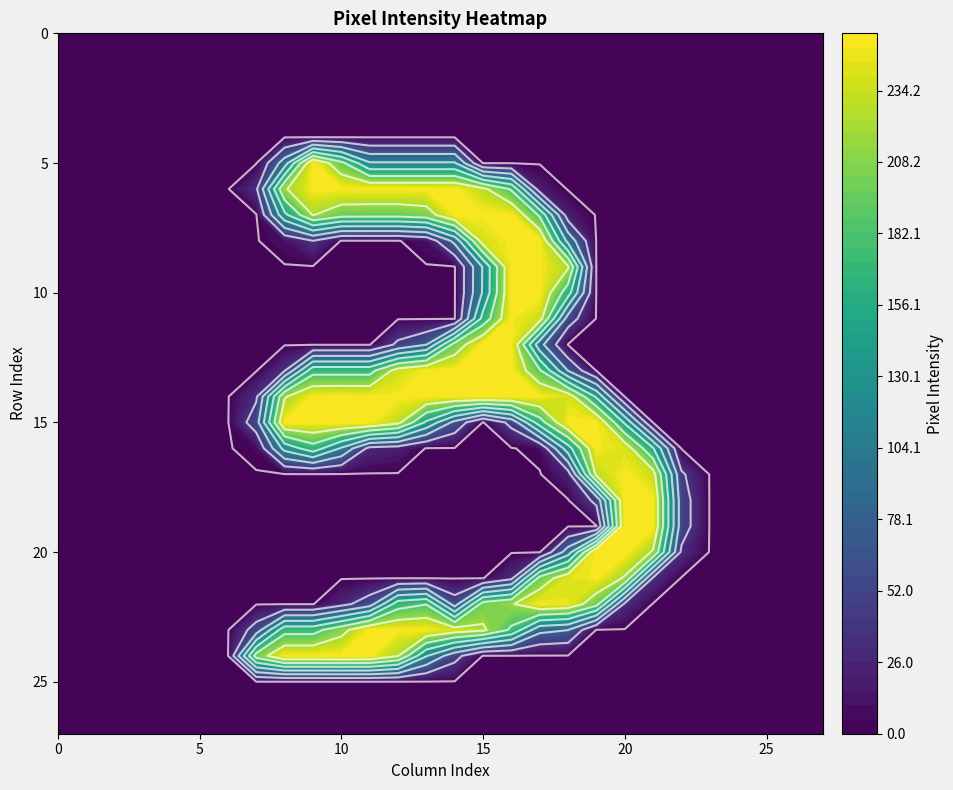

Which has a higher value, 10 or 12?

10